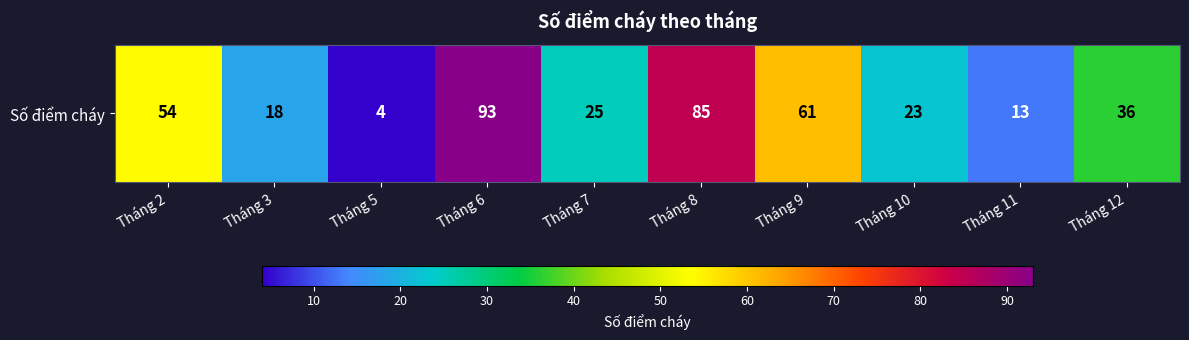

Where is the data nearest to the value 48?

Tháng 2